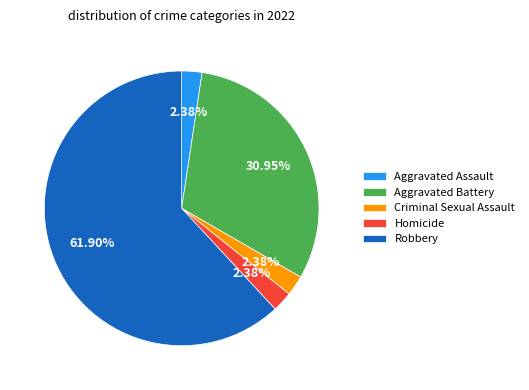

What percentage is the Robbery slice, to the nearest percent?

62%